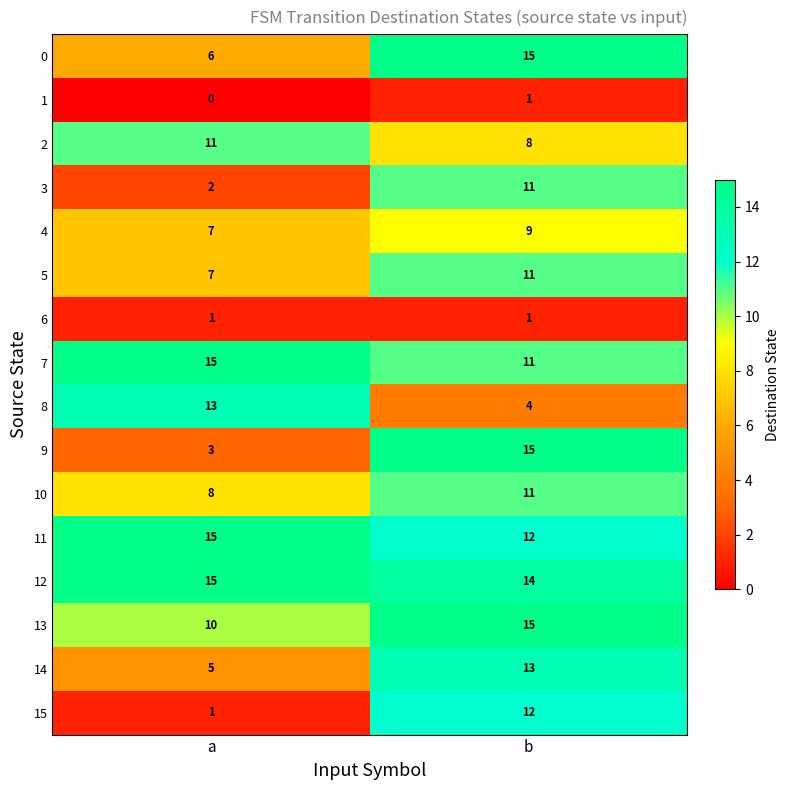

Rank the categories by 7 value from highest to lowest.

a, b